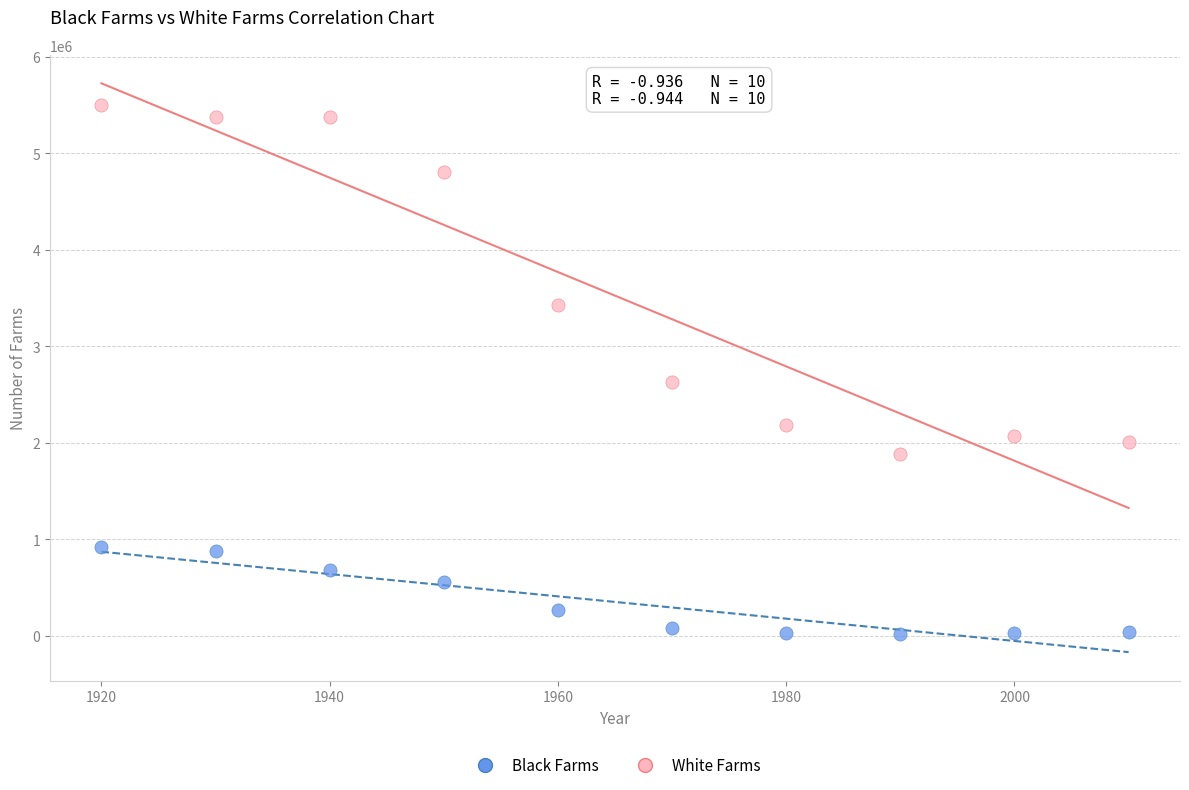

Across all data points, what is the range of Y values (max minus min)?

5479638